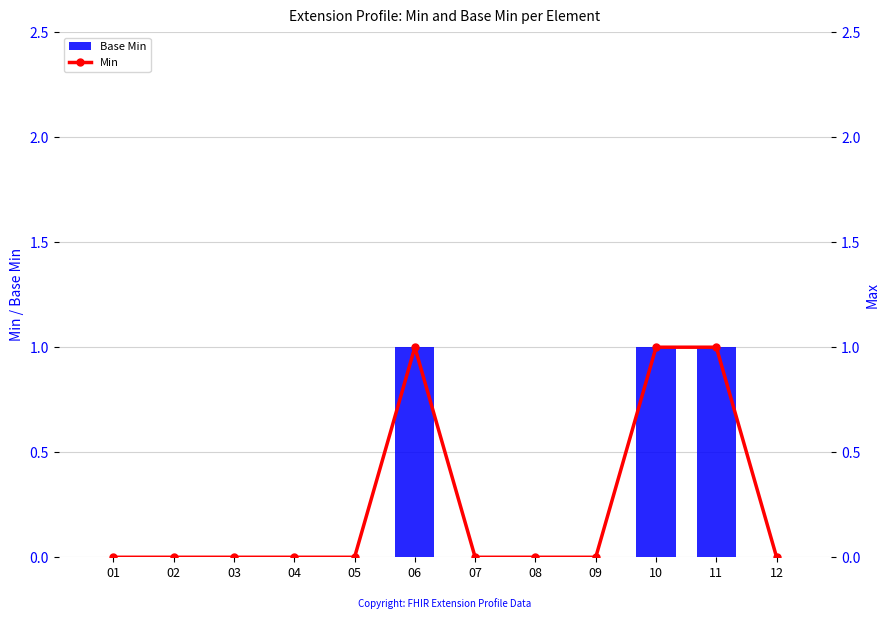

Reading left to right, what are all the values shown in this chart?

Base Min: 01=0	02=0	03=0	04=0	05=0	06=1	07=0	08=0	09=0	10=1	11=1	12=0
Min: 01=0	02=0	03=0	04=0	05=0	06=1	07=0	08=0	09=0	10=1	11=1	12=0